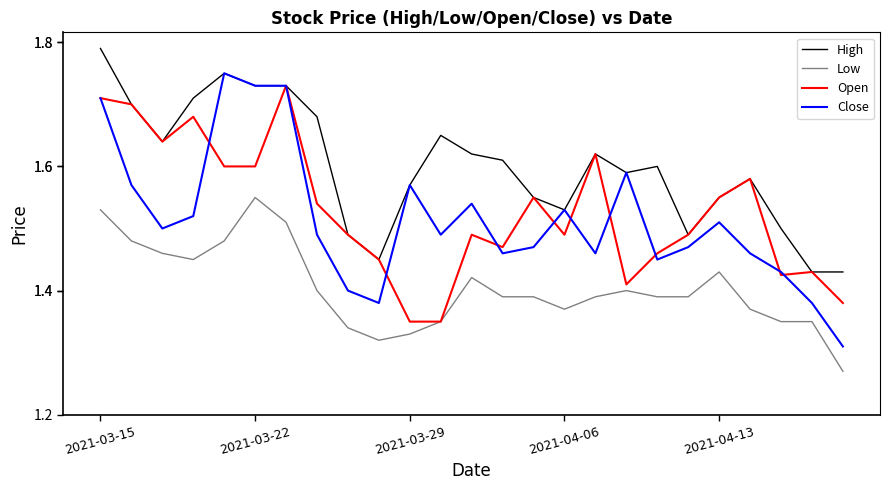

Which series has the largest range (max minus min)?

Close